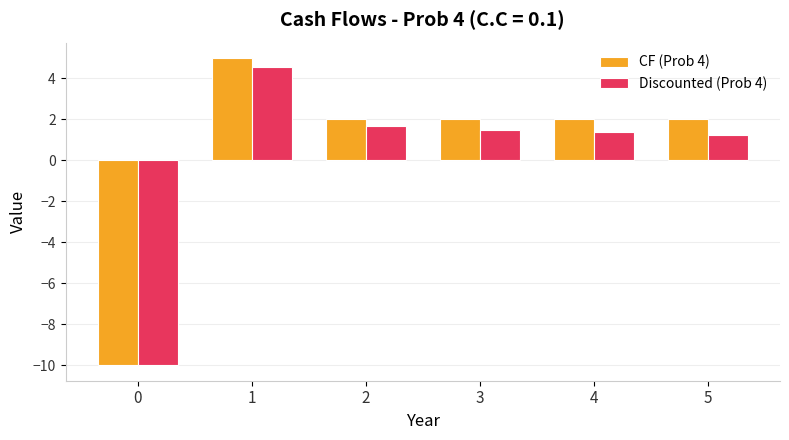

What is the value of the CF (Prob 4) bar at the 3rd from the left?

2.0